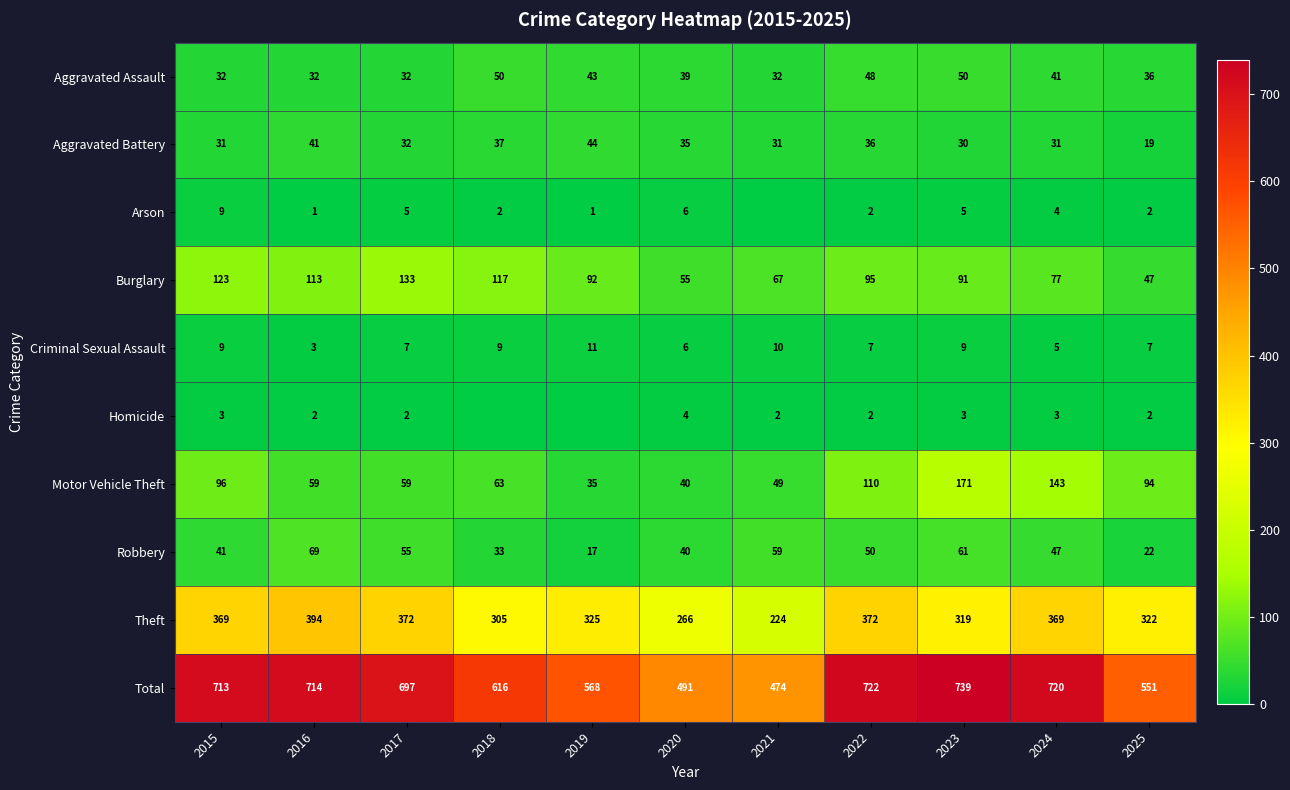

What is the average value of the Aggravated Assault series?

40